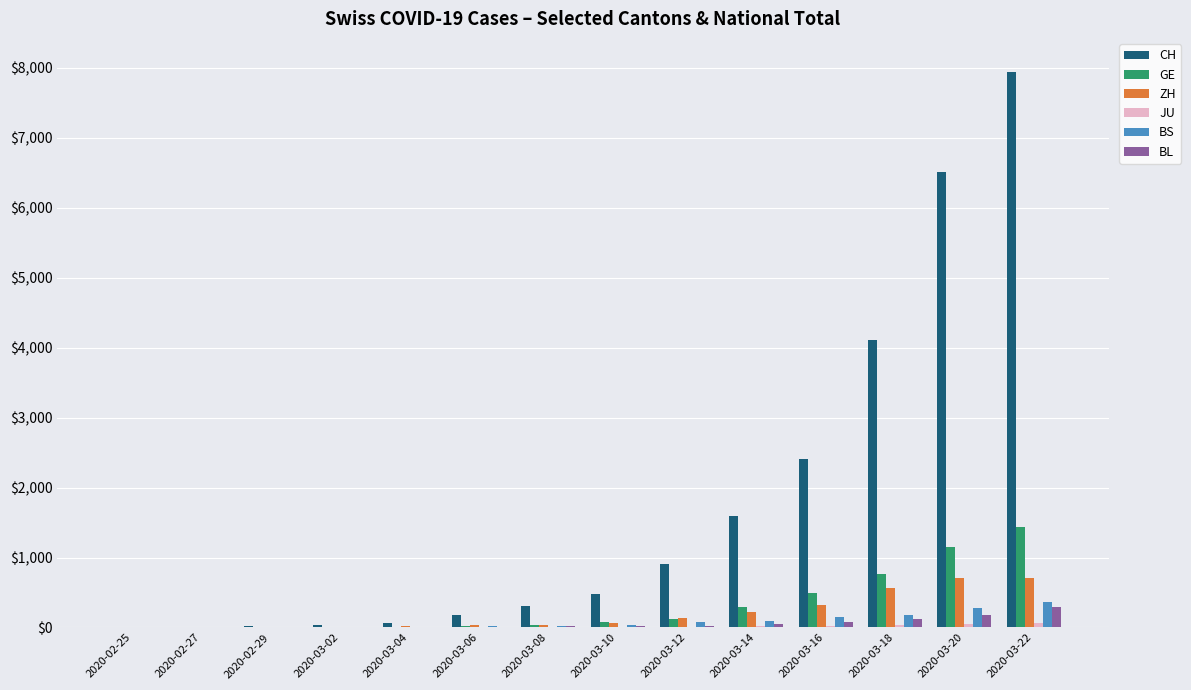

Between 2020-03-08 and 2020-03-22, which series saw the biggest shift?

CH